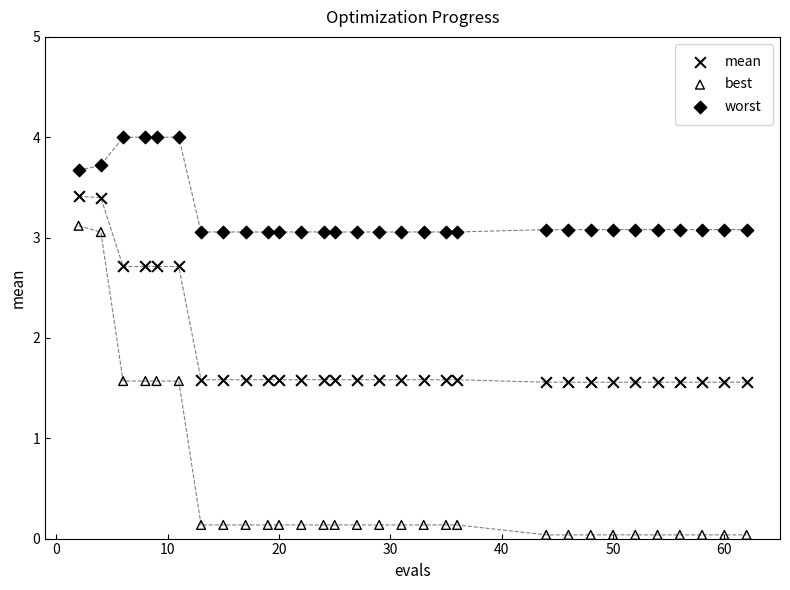

Across all data points, what is the range of X values (max minus min)?

60.0